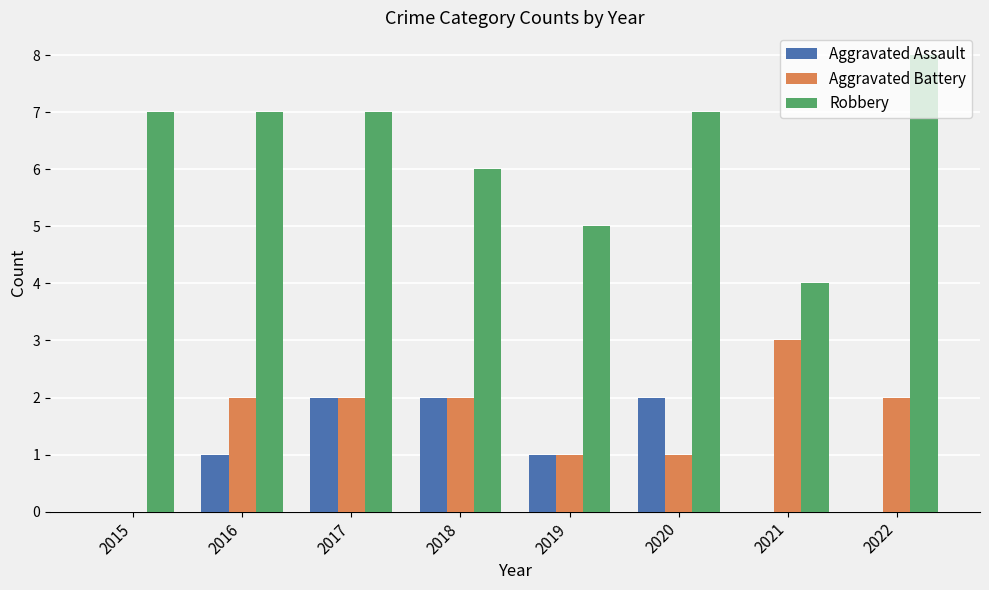

Are the bars horizontal?

No